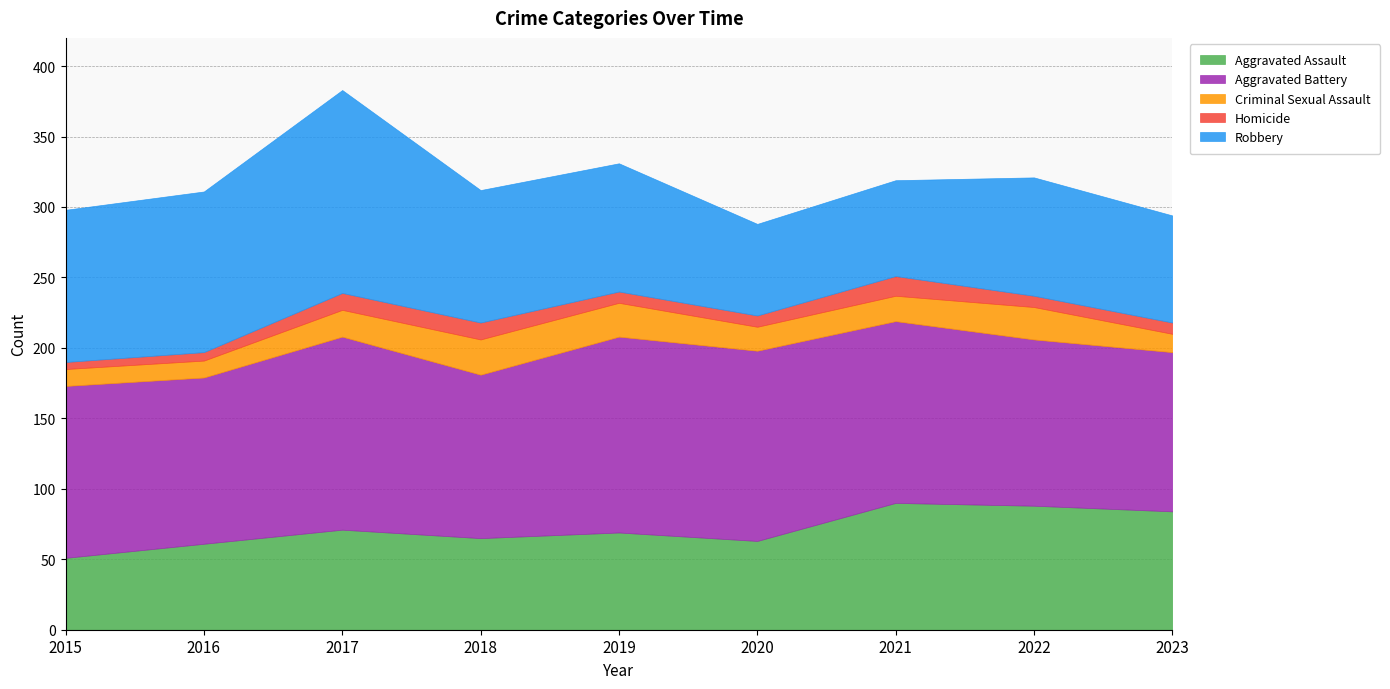

At which category does the chart reach its peak across all series?

2017